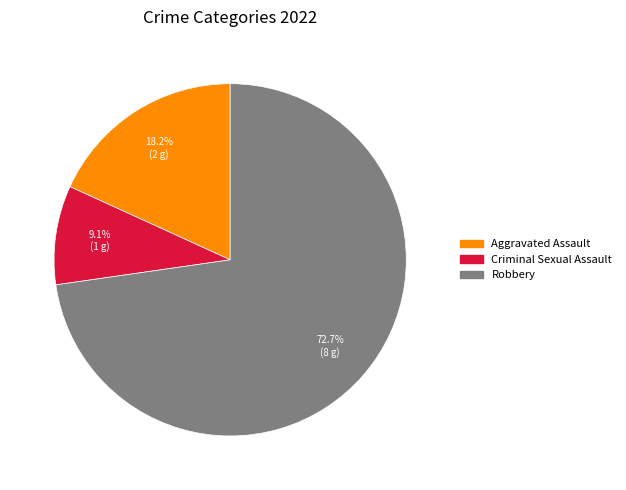

Which category has the smallest portion of the pie?

Criminal Sexual Assault